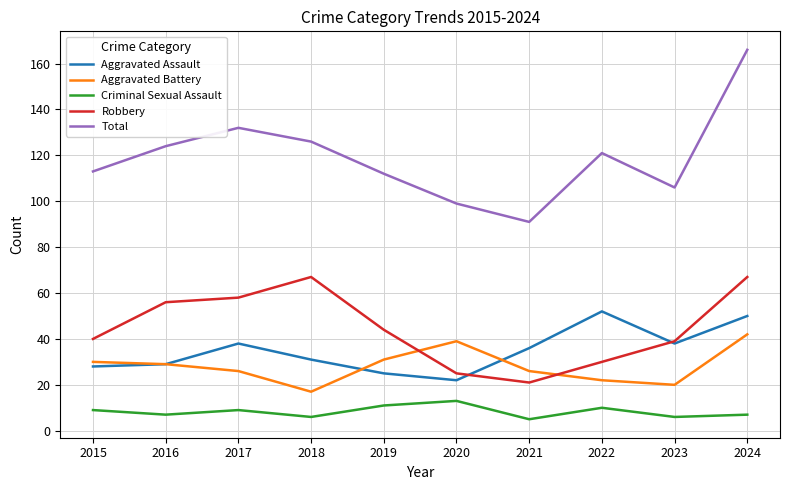

Which series has the widest spread of values?

Total